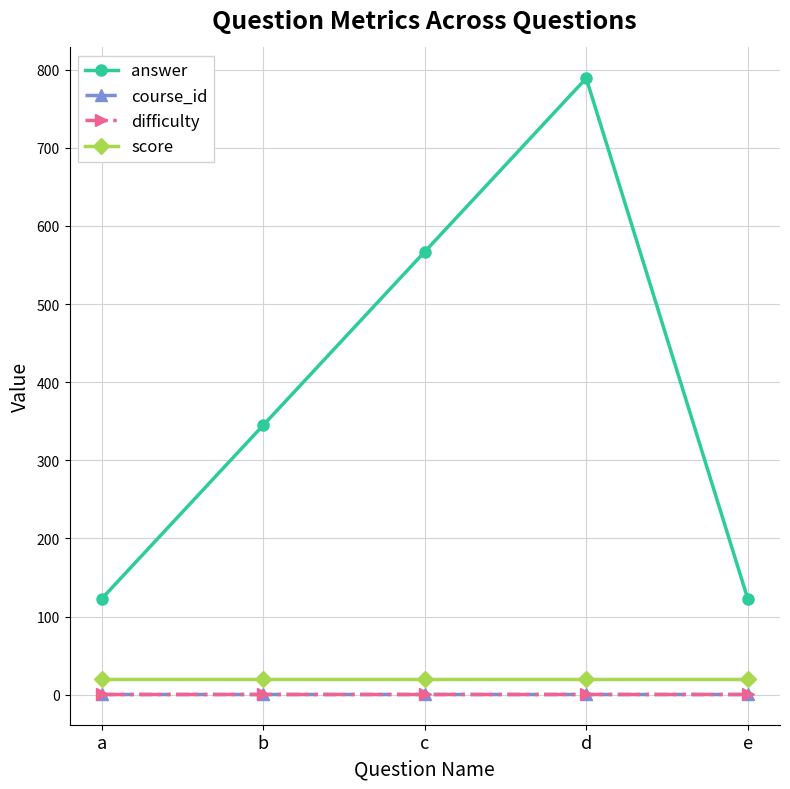

True or false: score and course_id cross at least once.

False